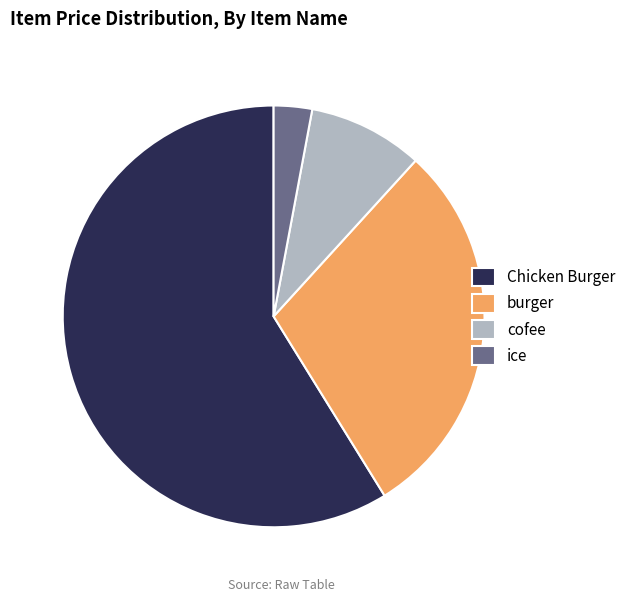

Is it true that Chicken Burger is 68% of the pie?

False